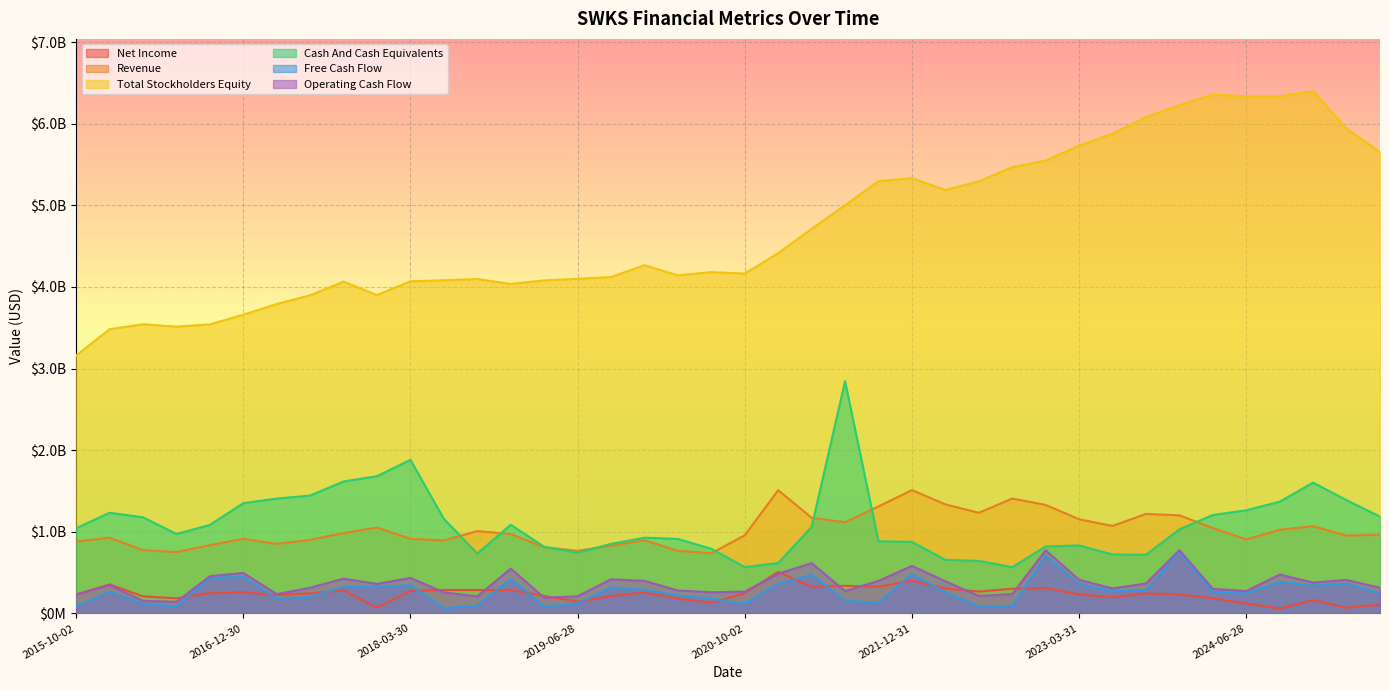

Which has a higher value, 2019-12-27 or 2023-12-29?

2019-12-27